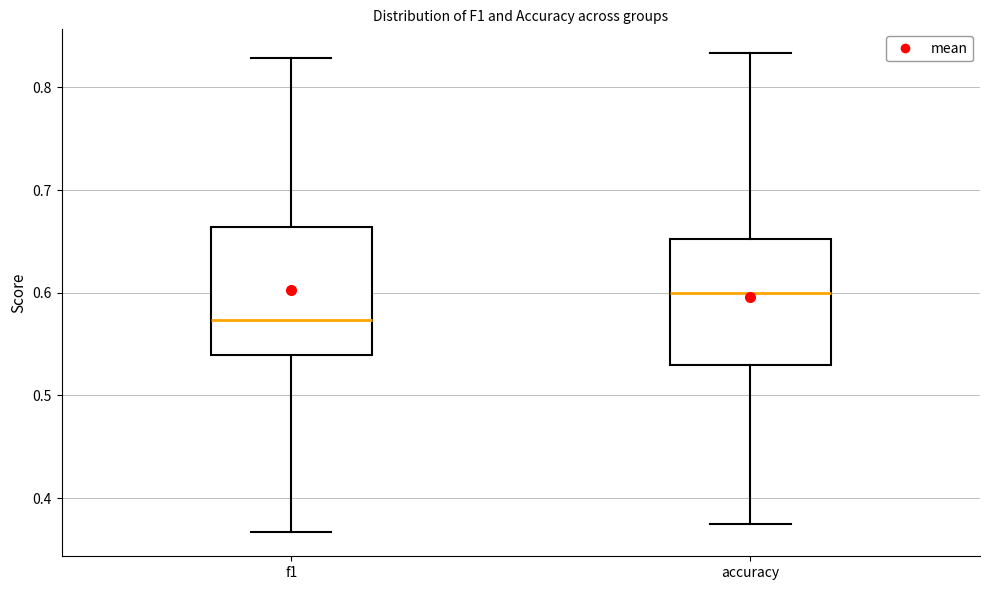

Where is the lower edge of the box for accuracy on the y-axis? The values are not printed on the chart, so give them approximately, as read against the axis.

0.53